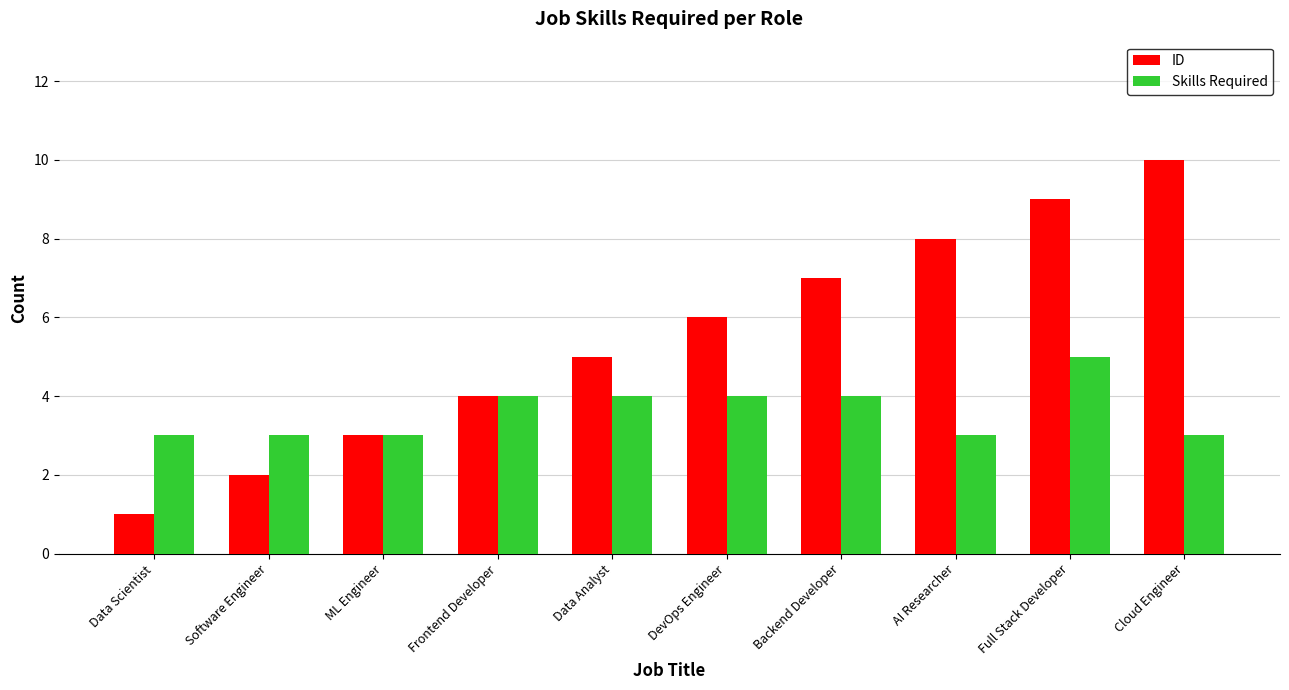

At which label is ID closest to 5?

Data Analyst